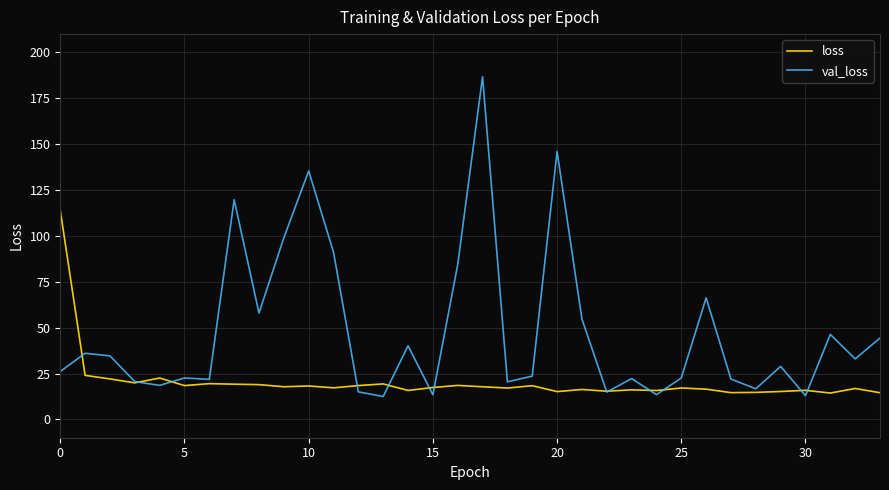

What is the lowest value of the val_loss series?

12.5